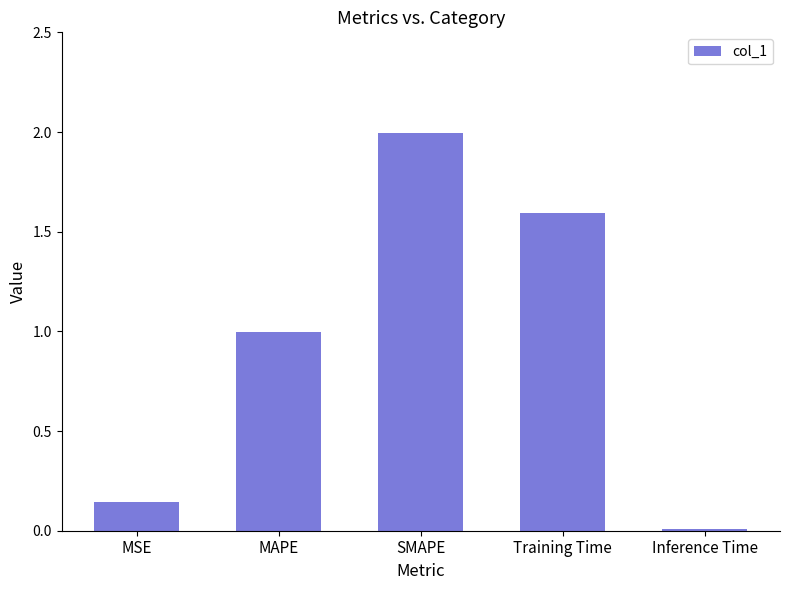

List the labels in order of value, largest first.

SMAPE, Training Time, MAPE, MSE, Inference Time